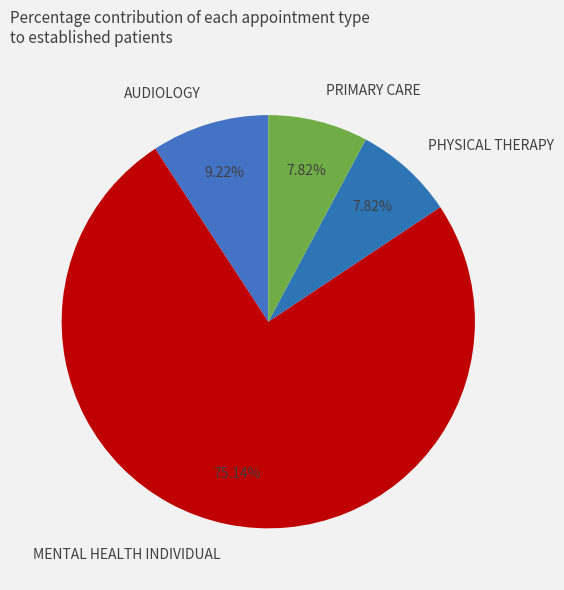

Is there any slice that represents more than half of the pie?

Yes